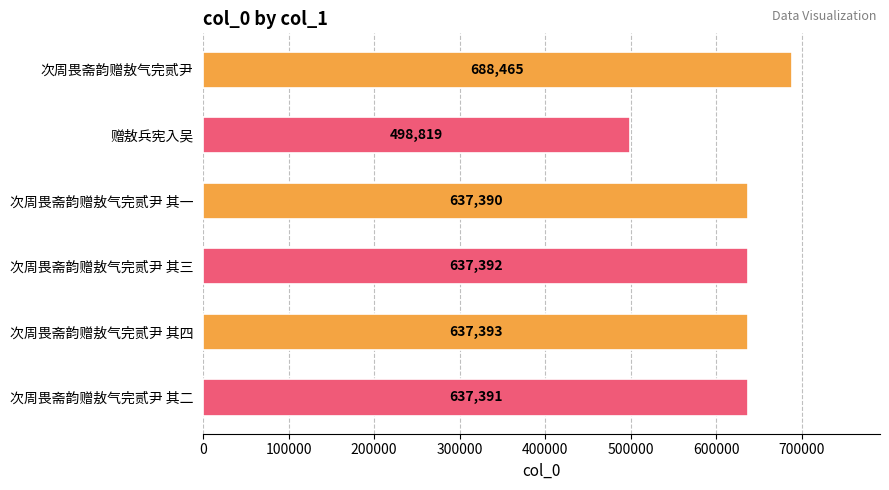

Where is the data nearest to the value 593642?

次周畏斋韵赠敖气完贰尹 其一